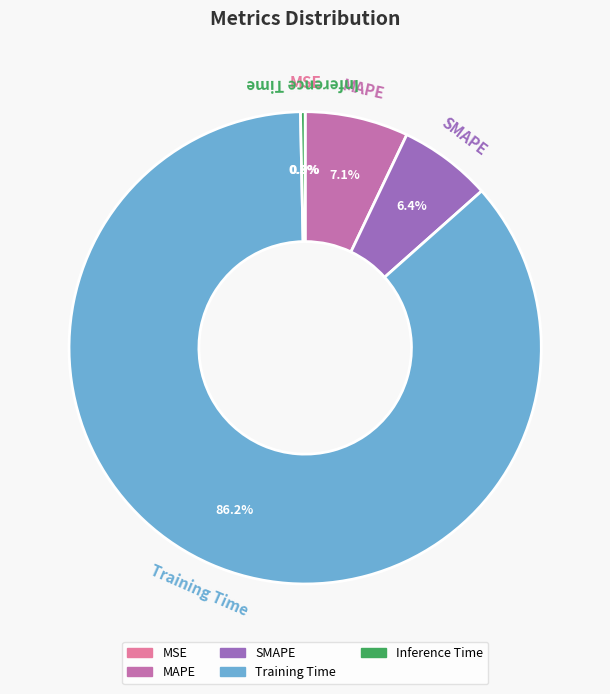

To the nearest percent, what is the difference between the Training Time and SMAPE slice percentages?

80%